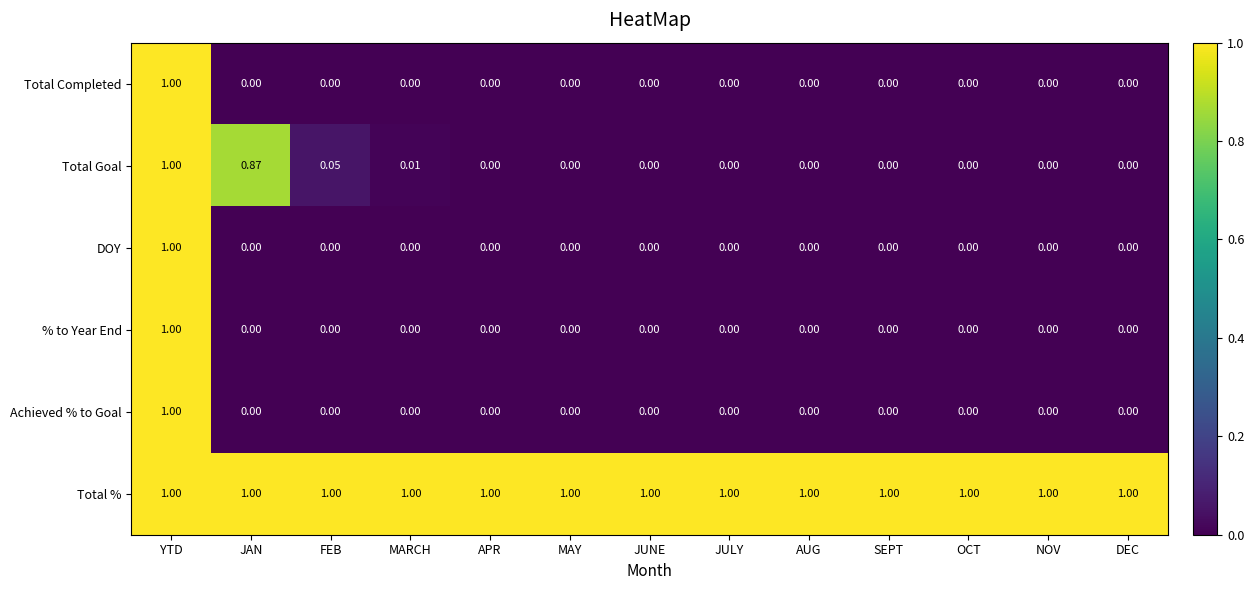

Between JAN and APR, which series saw the biggest shift?

Total Goal